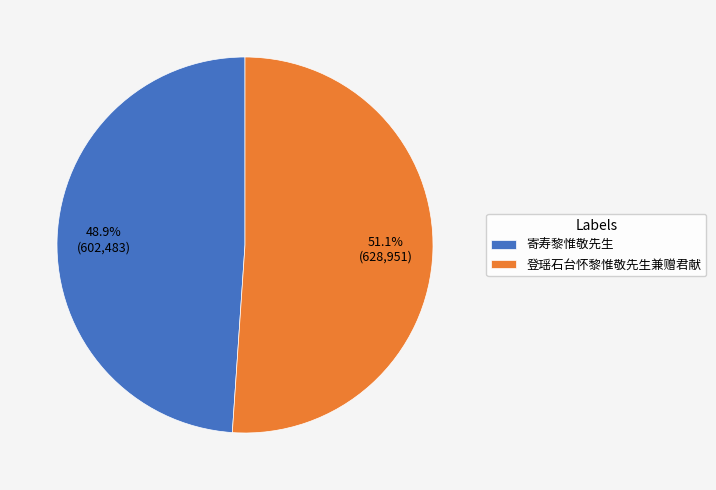

What is the majority slice?

登瑶石台怀黎惟敬先生兼赠君献